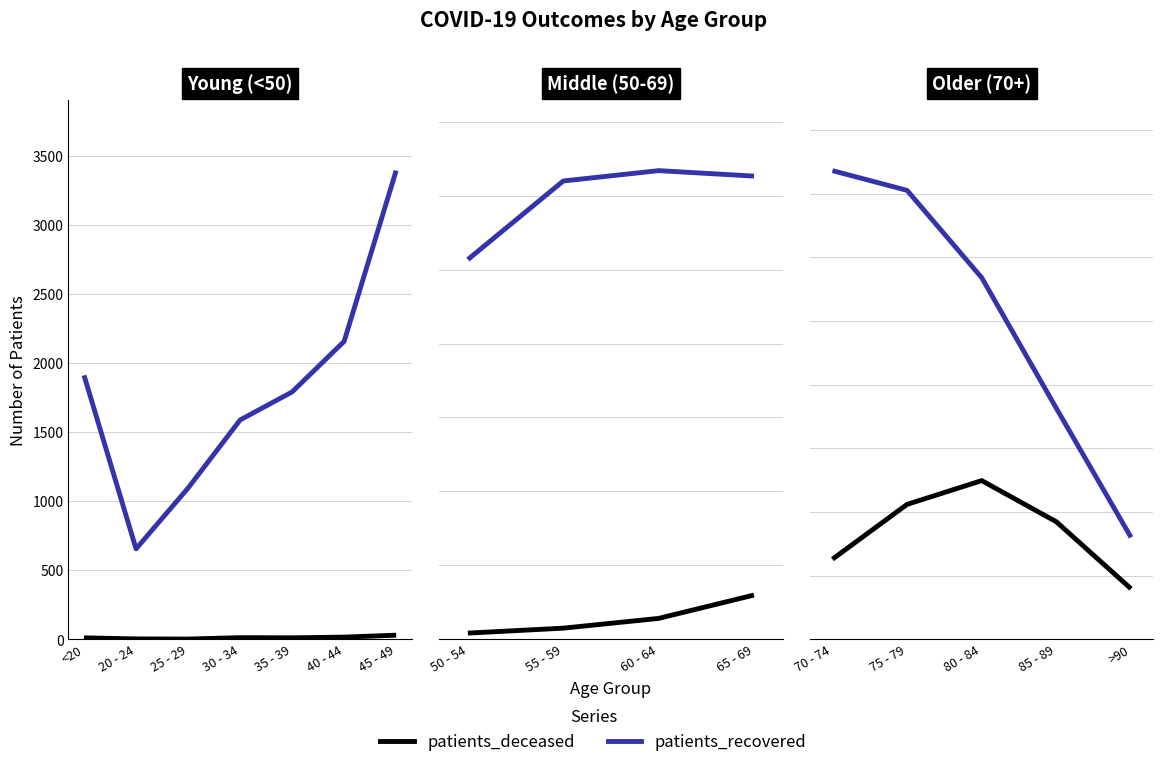

True or false: patients_deceased and patients_recovered cross at least once.

False